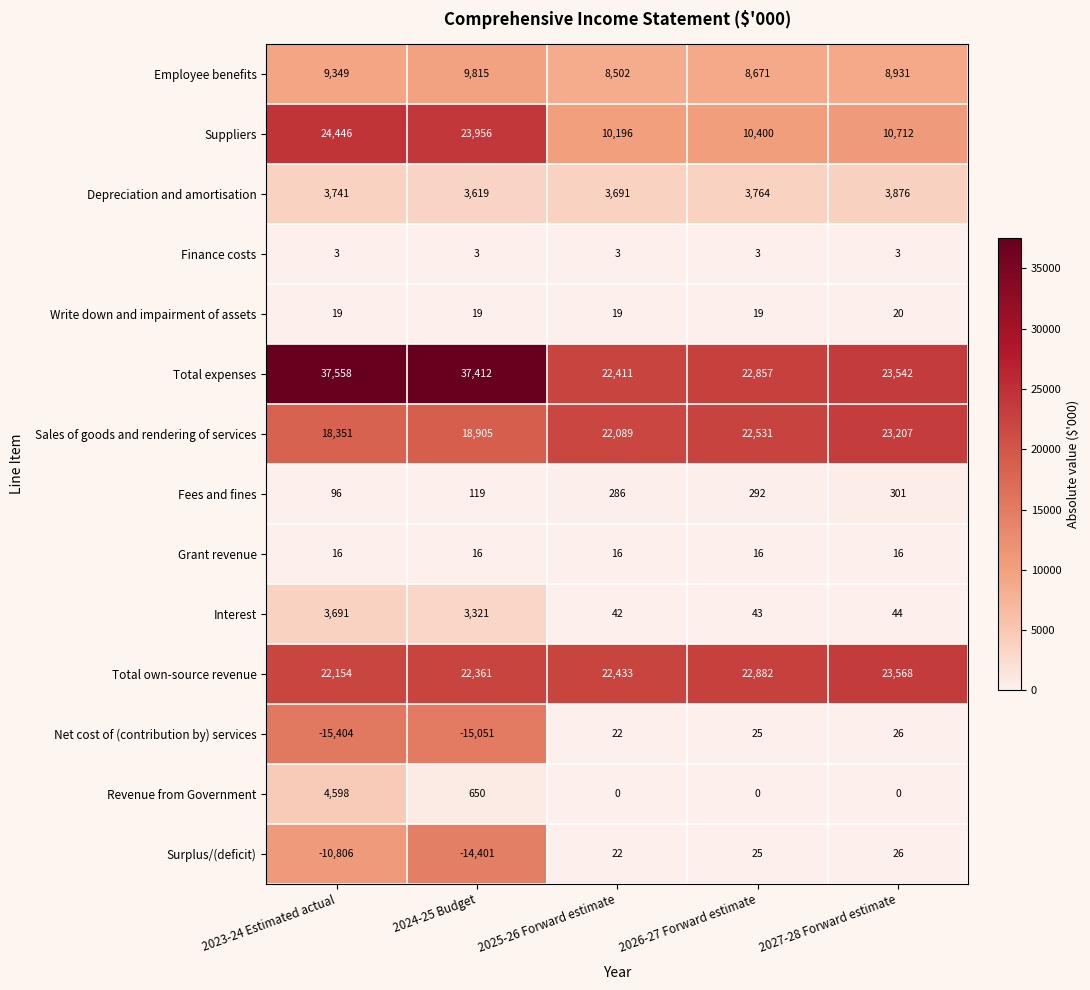

At which category does the chart reach its peak across all series?

2023-24 Estimated actual